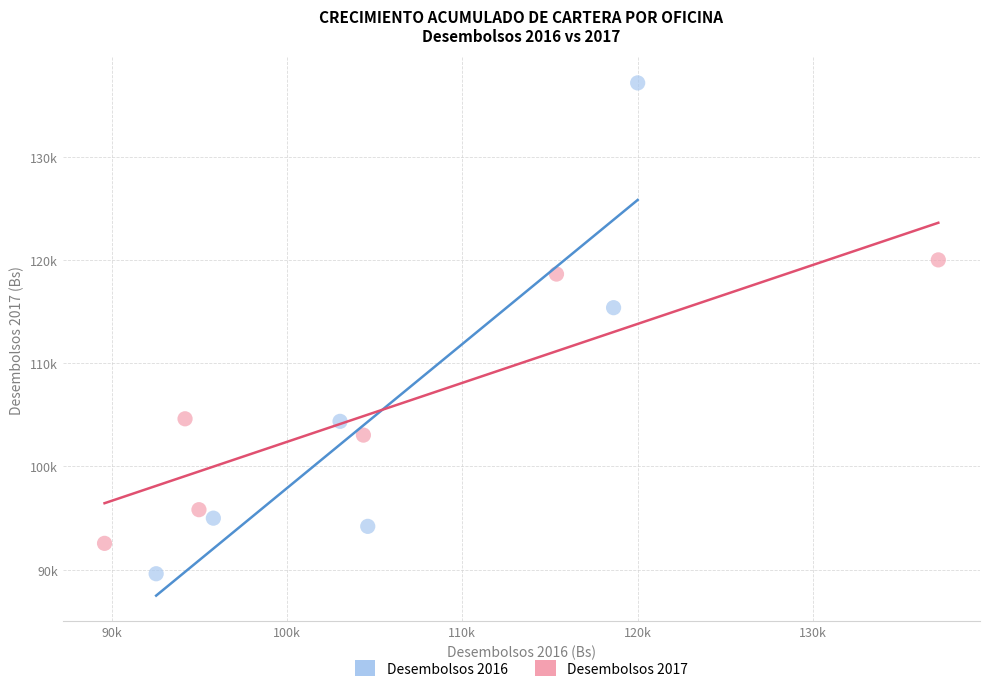

What are all the series names shown in the legend?

Desembolsos 2016, Desembolsos 2017